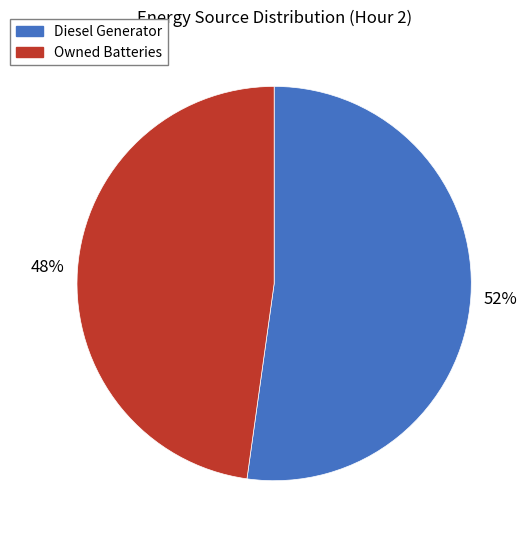

Which category has the smallest portion of the pie?

Owned Batteries